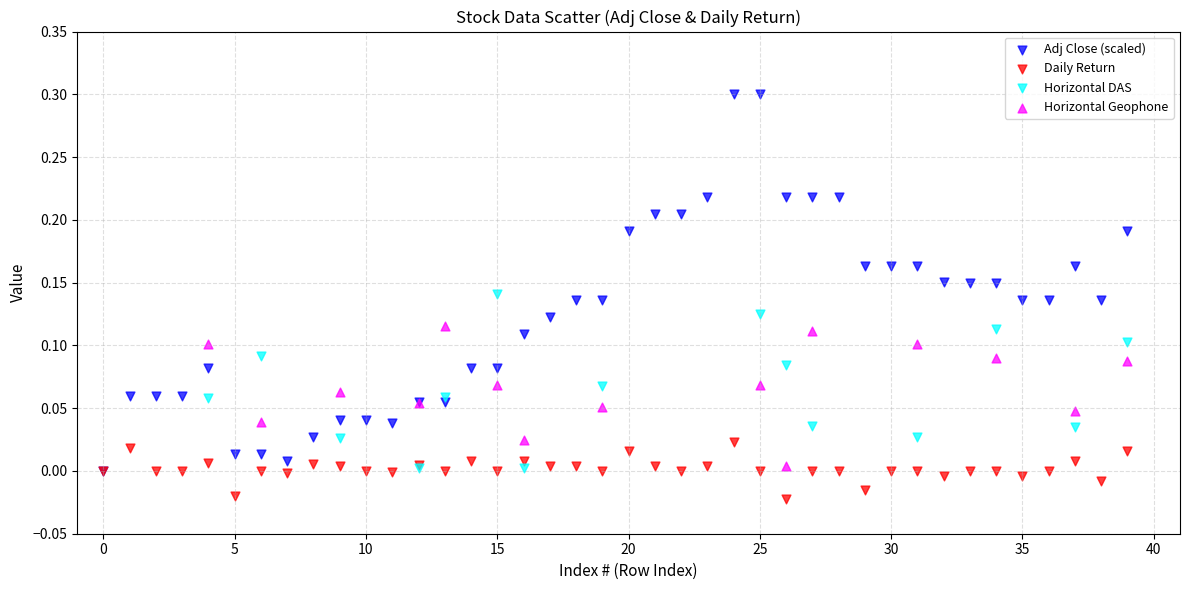

Which series reaches the maximum Y coordinate?

Adj Close (scaled)